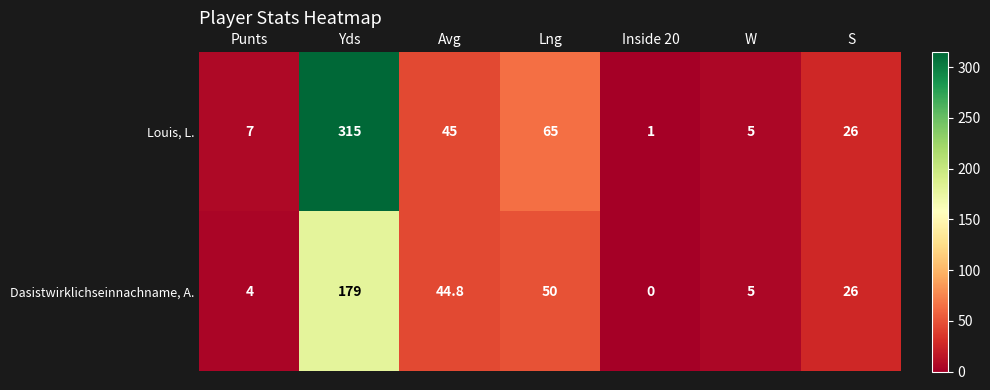

Reading left to right, list all the values displayed in this chart.

Louis, L.: 7.0	315.0	45.0	65.0	1.0	5.0	26.0
Dasistwirklichseinnachname, A.: 4.0	179.0	44.8	50.0	0.0	5.0	26.0